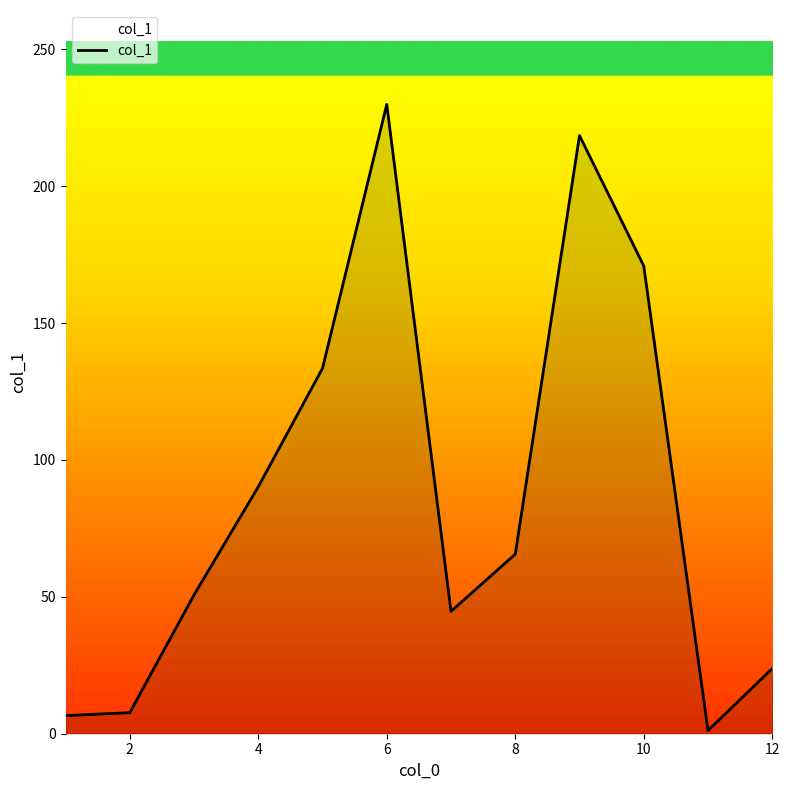

What is the difference between the maximum and minimum values?

228.7